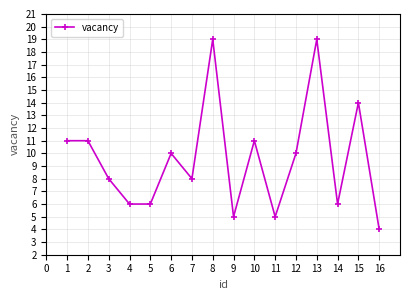

Is it true that the value at 2 is 11?

True